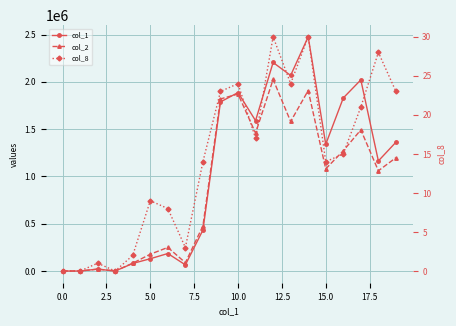

Which series has the largest total across all categories?

col_1